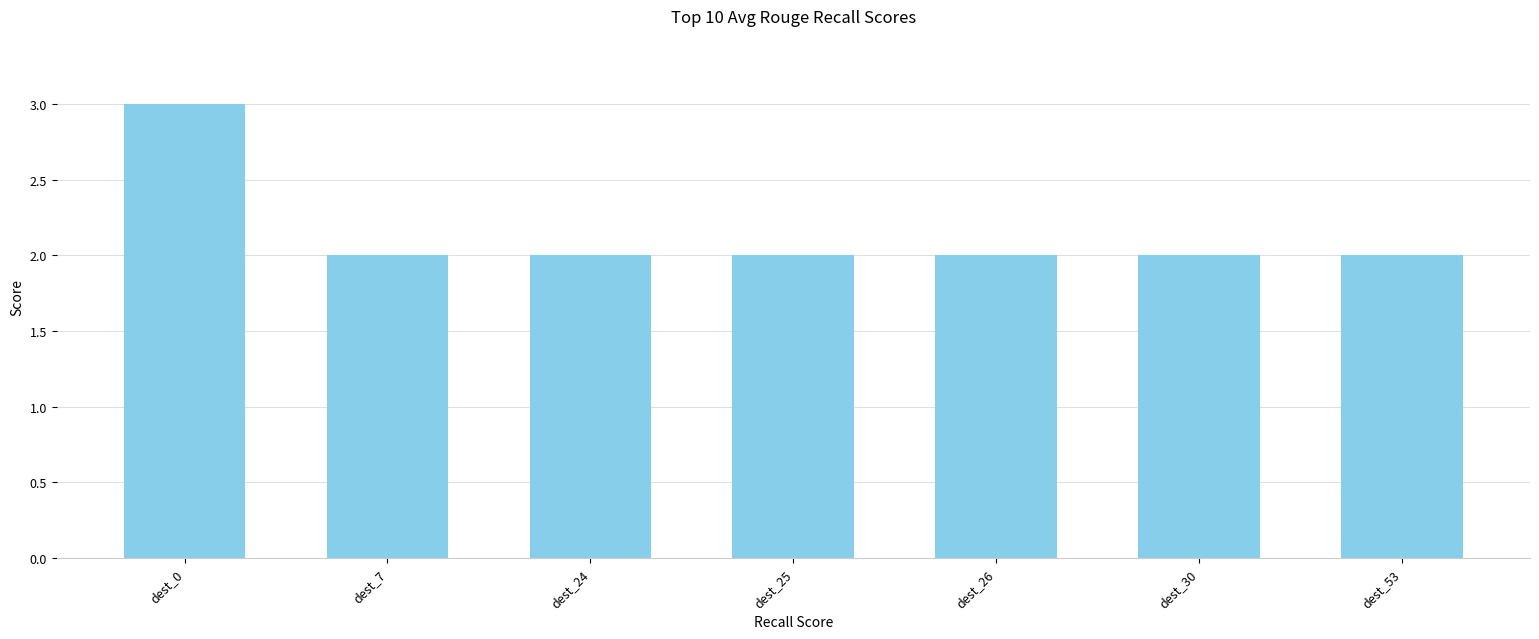

What is the value of the 7th bar from the left?

2